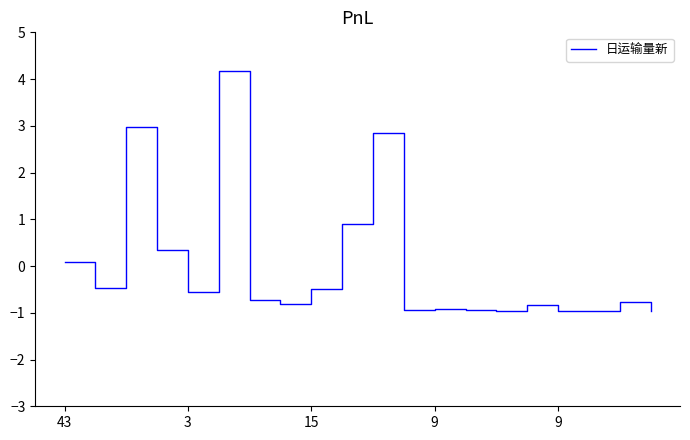

What is the difference between the maximum and minimum values?

5.1